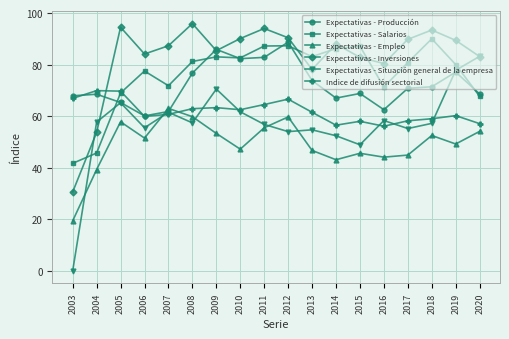

Does the chart display data point markers on the line(s)?

Yes